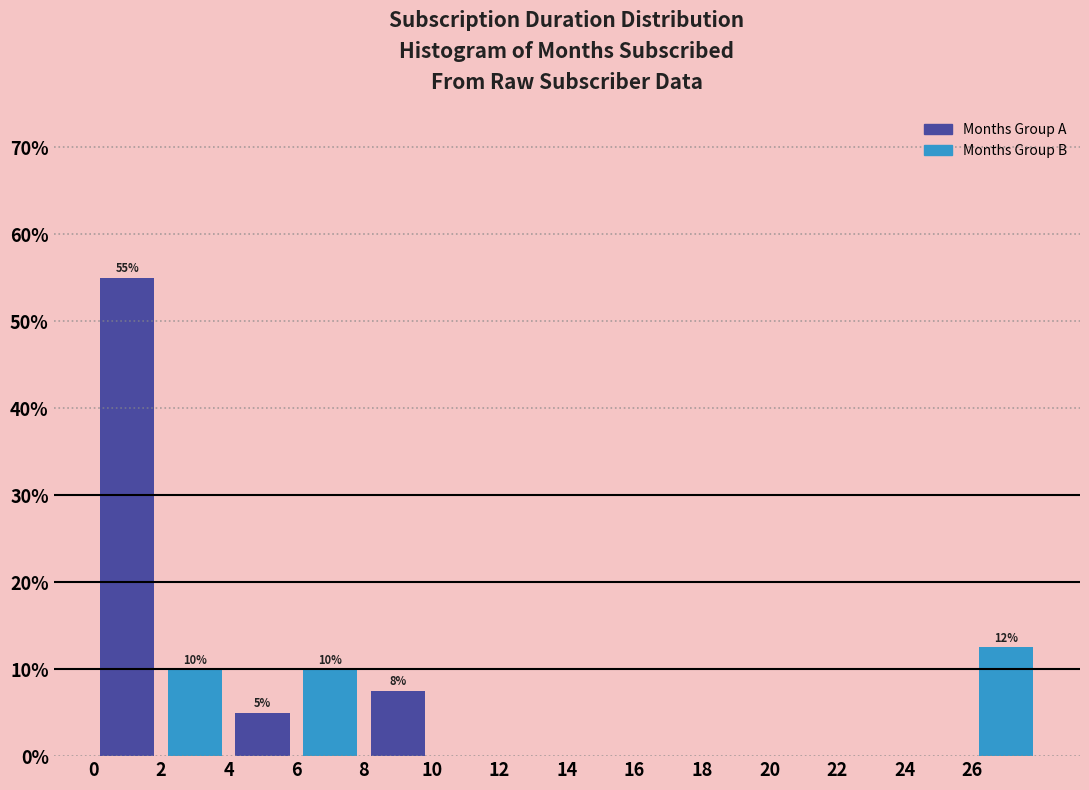

Over which range of the x-axis is the bar tallest?

0 to 2